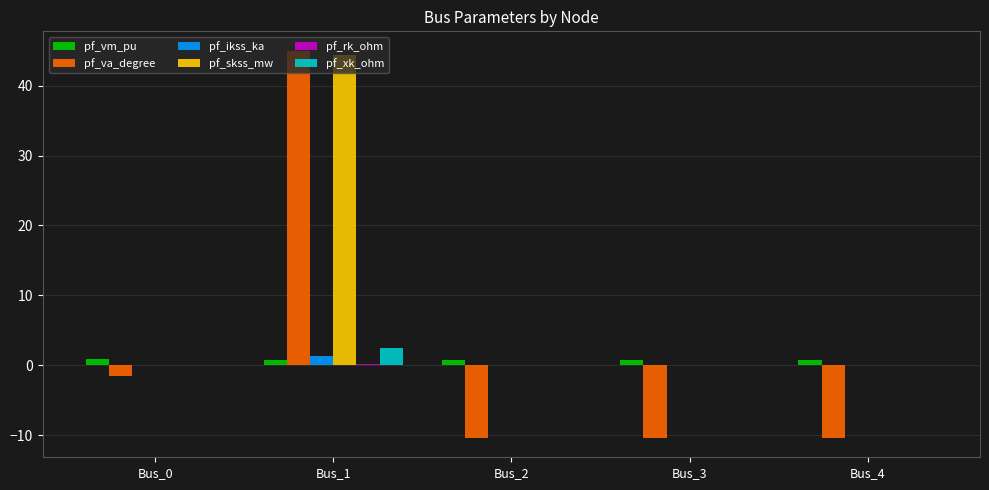

At which label does pf_va_degree first exceed -10?

Bus_0